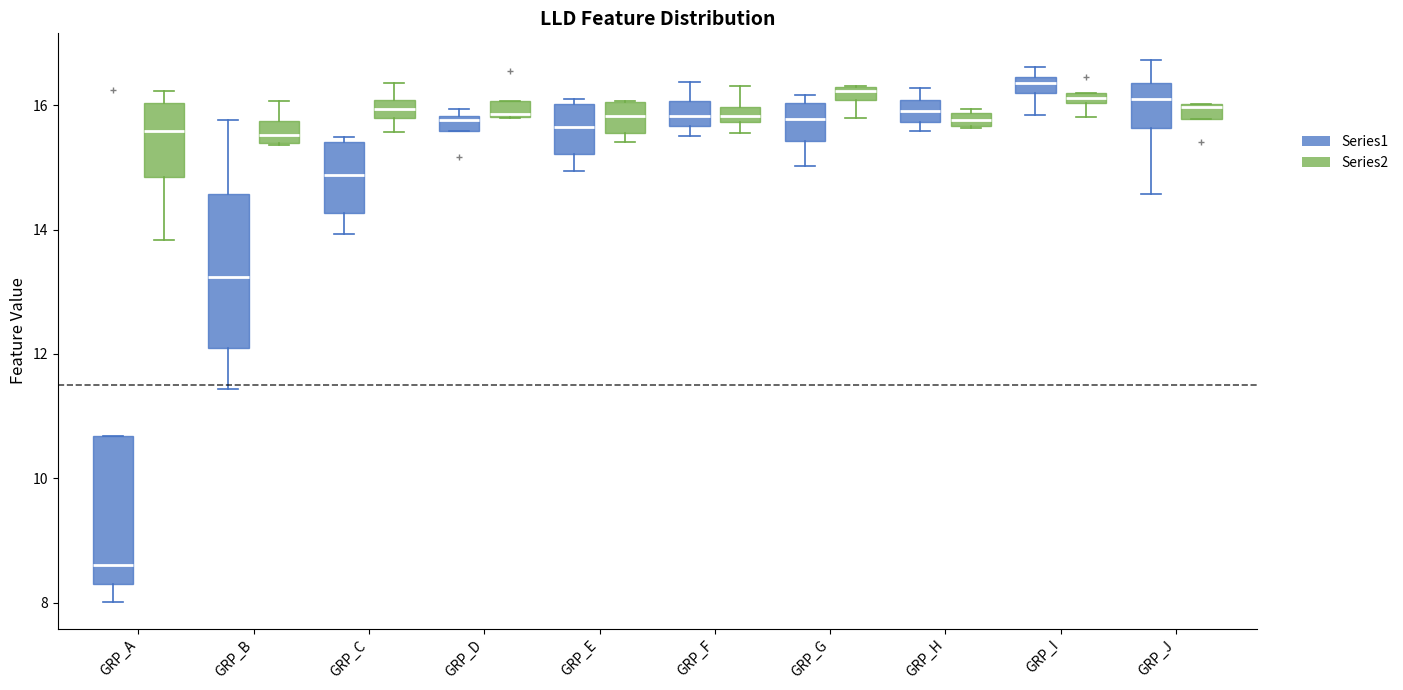

Which box's median line is the lowest?

GRP_A (Series1)